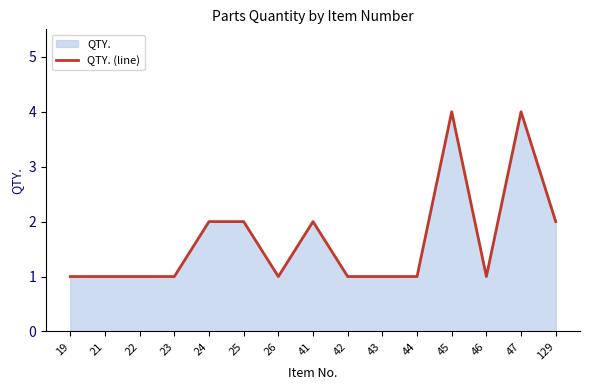

What is the sum of the values at 19 and 25?

3